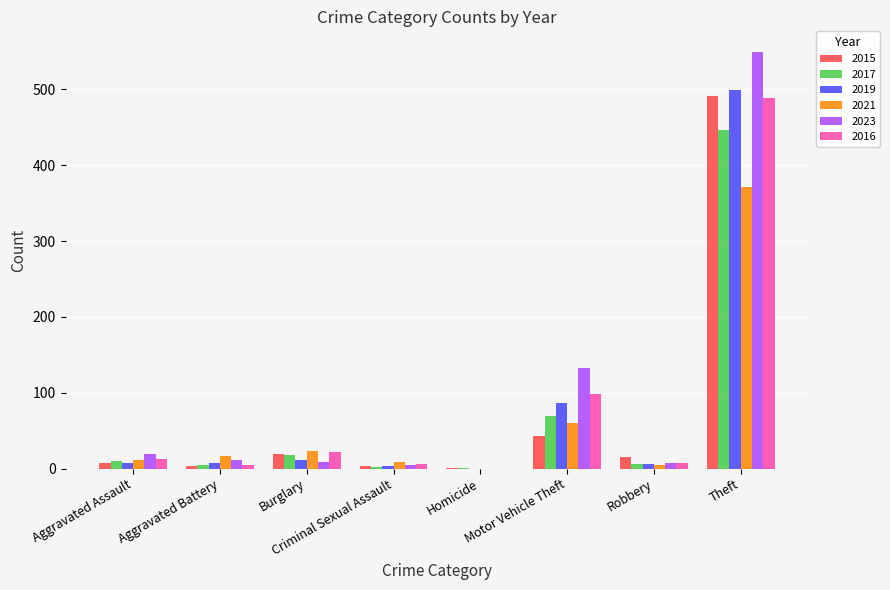

What is the highest value of the 2016 series?

489